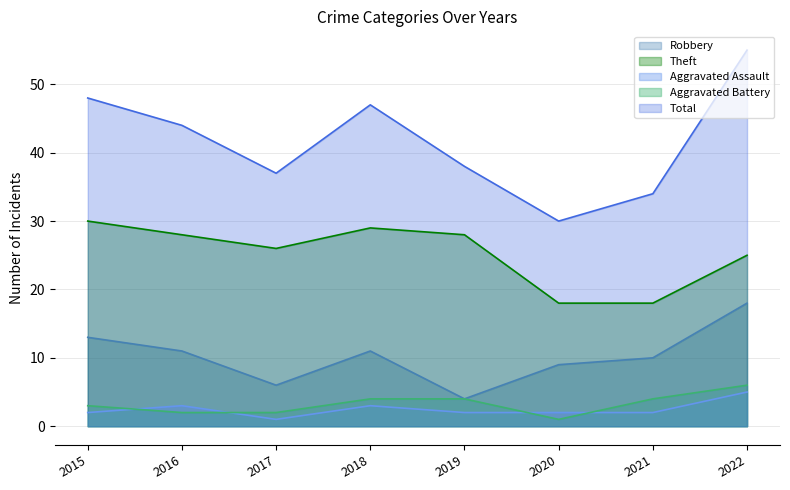

How many data points in Robbery are less than 11?

4